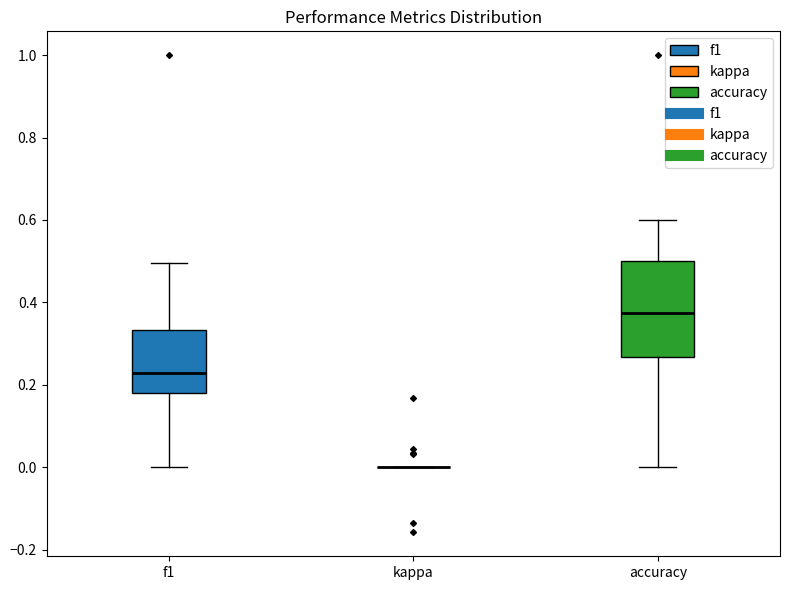

Which box is the tallest, from its lower edge to its upper edge?

accuracy